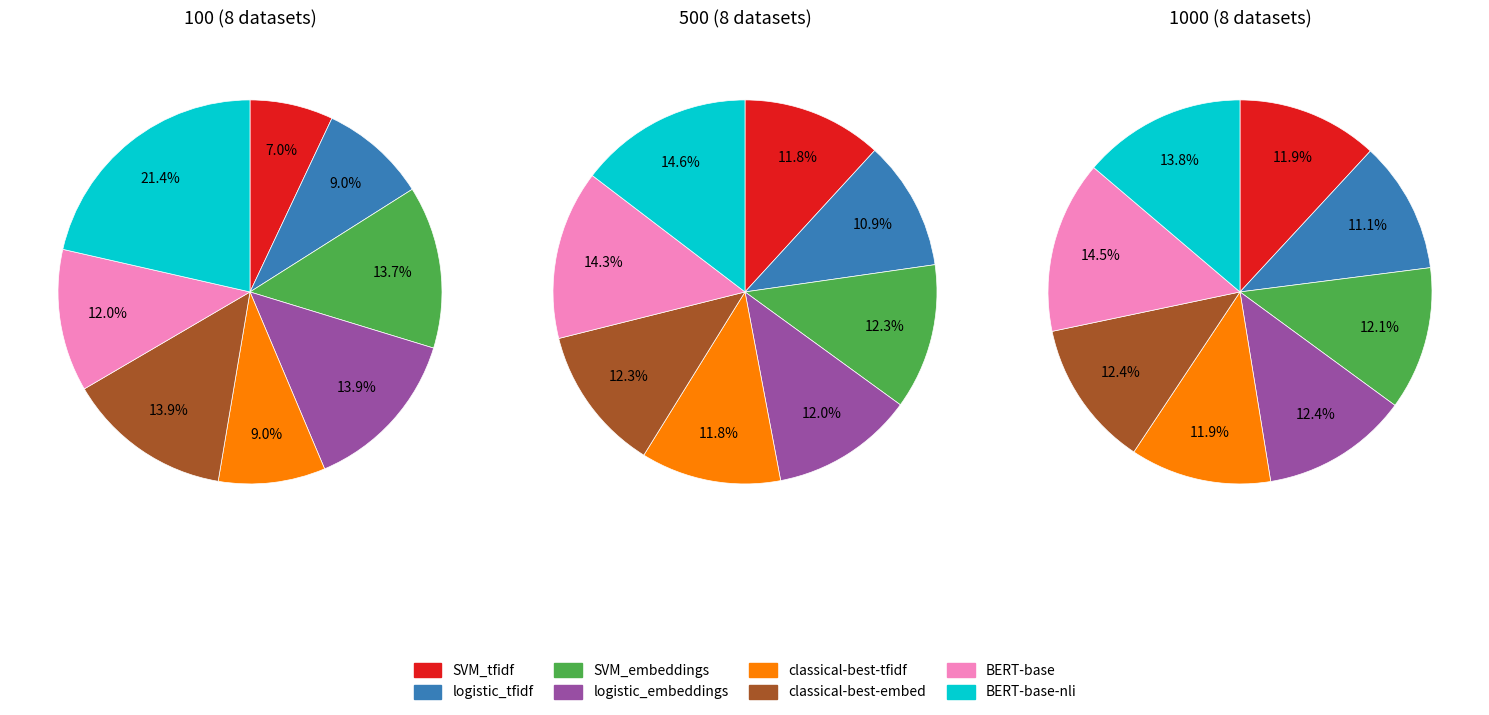

Count the number of slices in the pie.

8